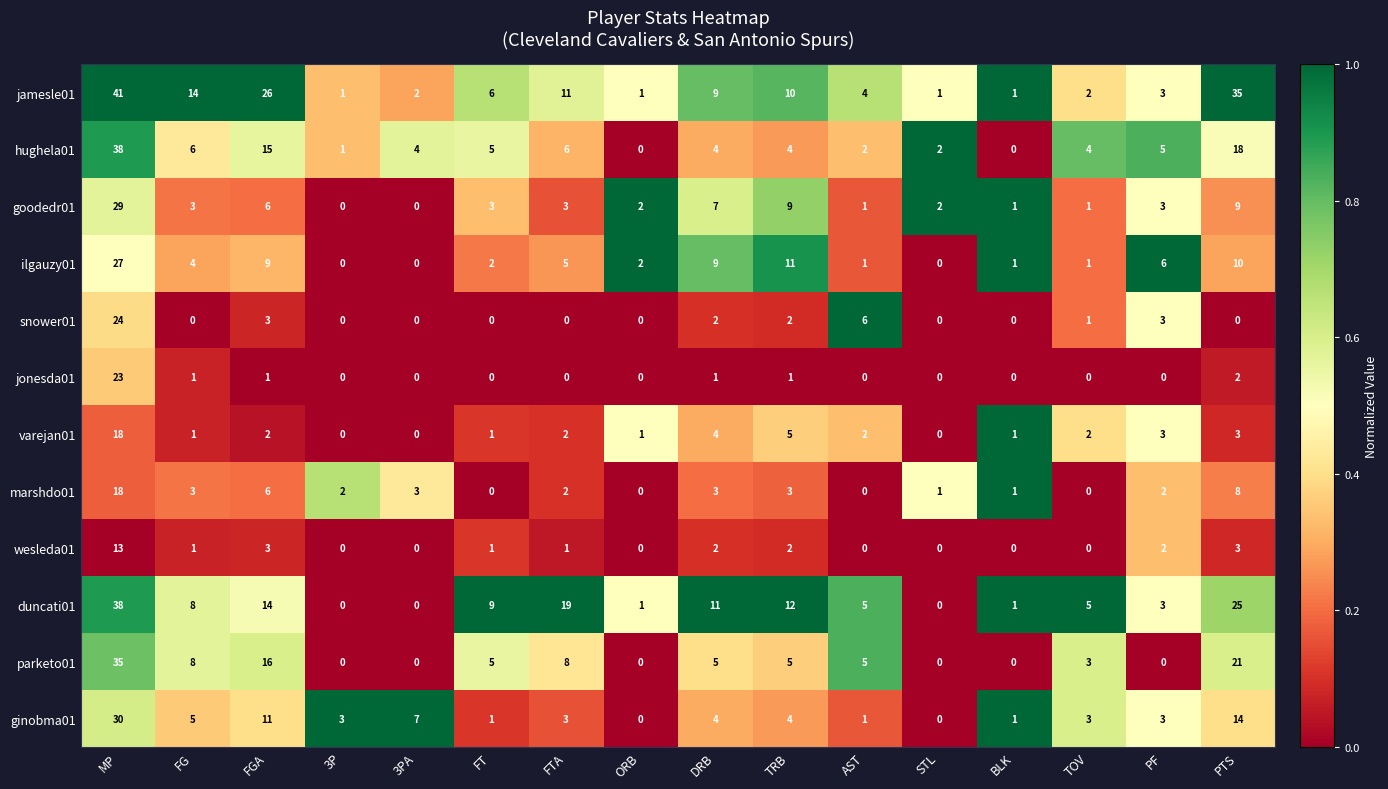

Is it true that varejan01 equals 0 at 3P?

True